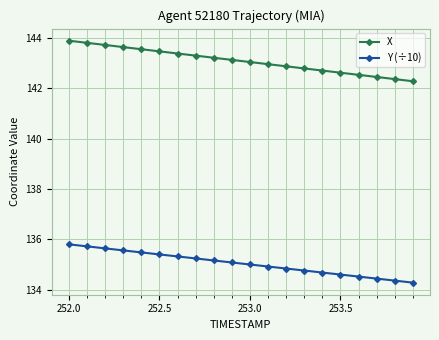

Which series has the widest spread of values?

X